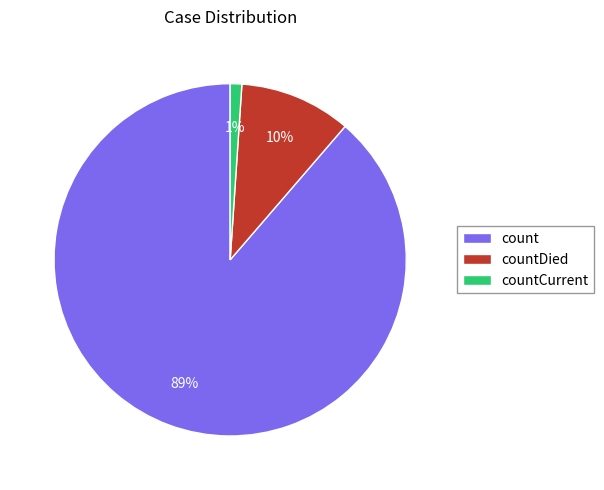

How many slices are in this pie chart?

3